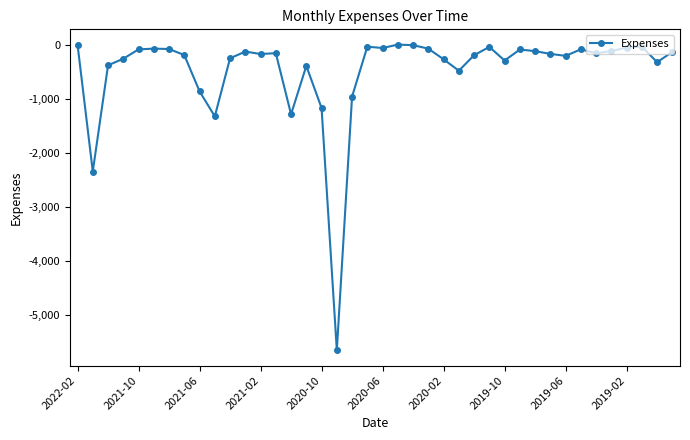

What is the value of the 15th point from the left?

-1287.3